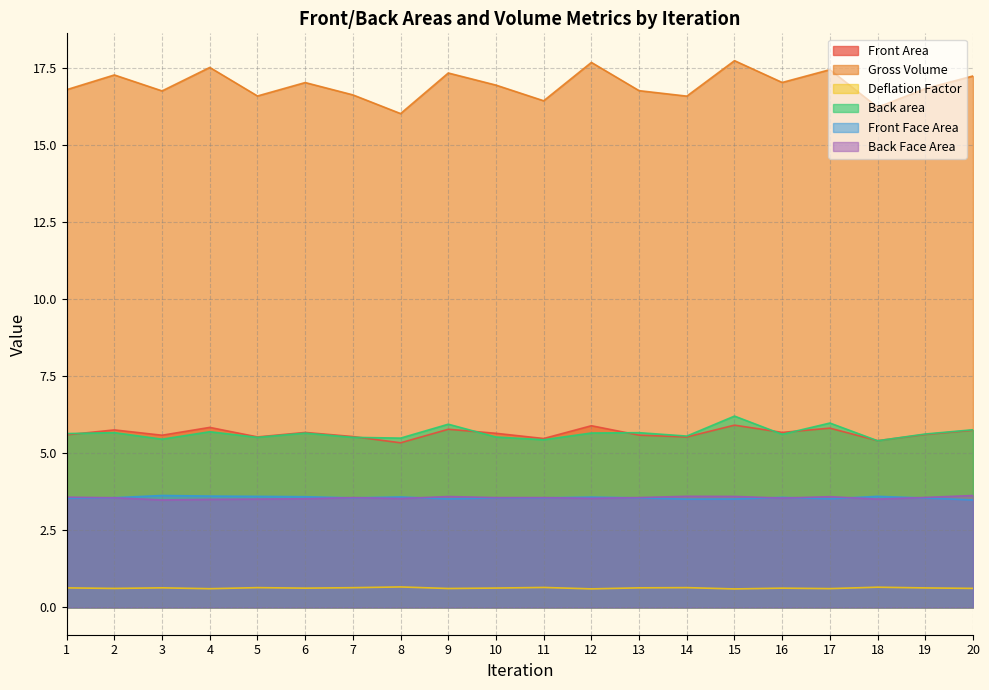

Which series has the largest range (max minus min)?

Gross Volume